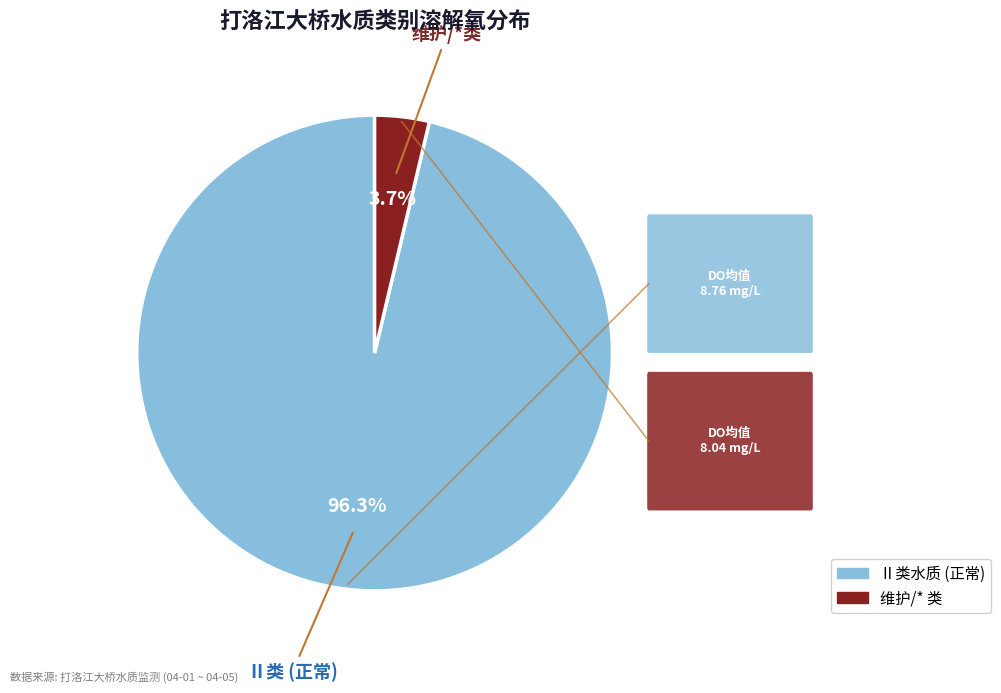

Is there a majority slice in this chart?

Yes